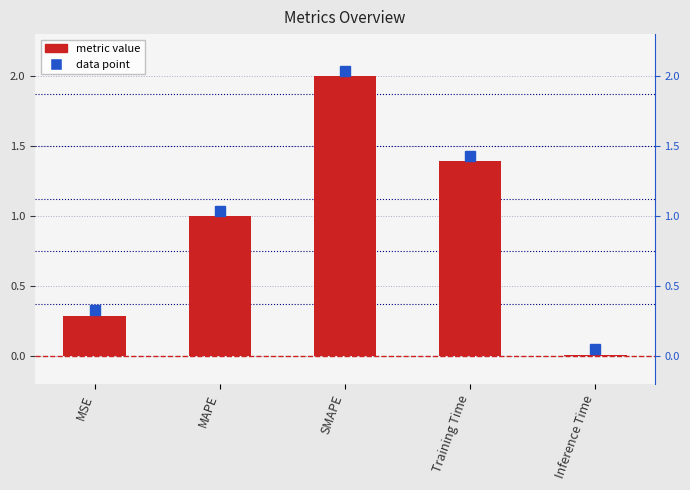

The chart shows a value of 1.8 at Training Time. True or false?

False